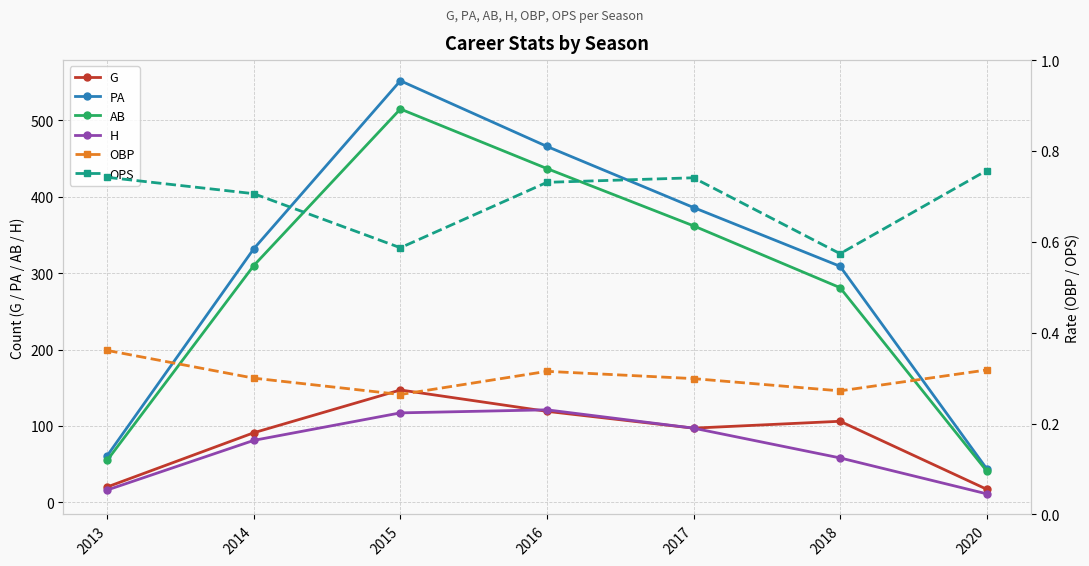

In OBP, how many points are higher than both neighbors (excluding endpoints)?

1